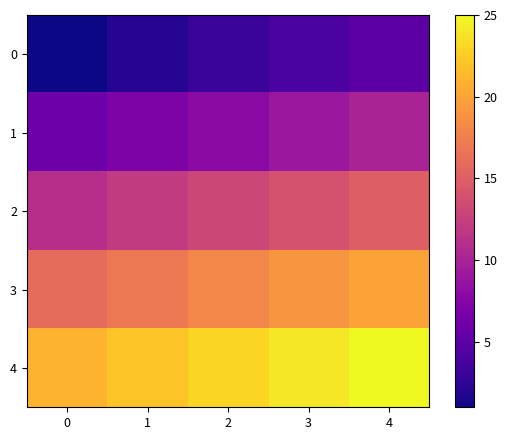

At how many categories does at least one series exceed 14?

5